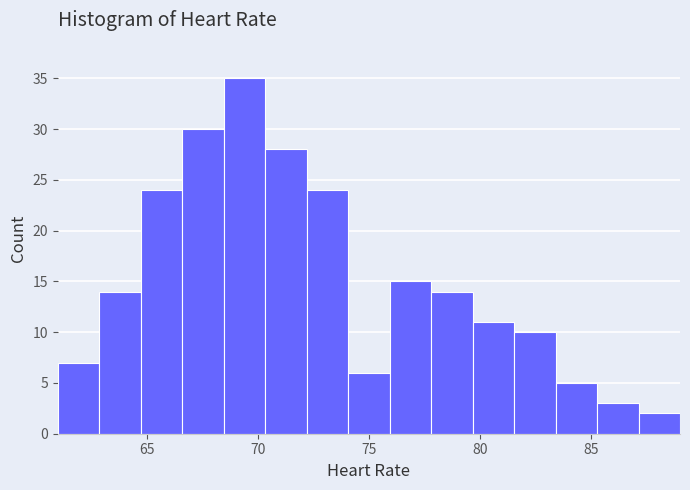

Read against the x-axis, roughly where is the centre of the tallest bar?

69.5